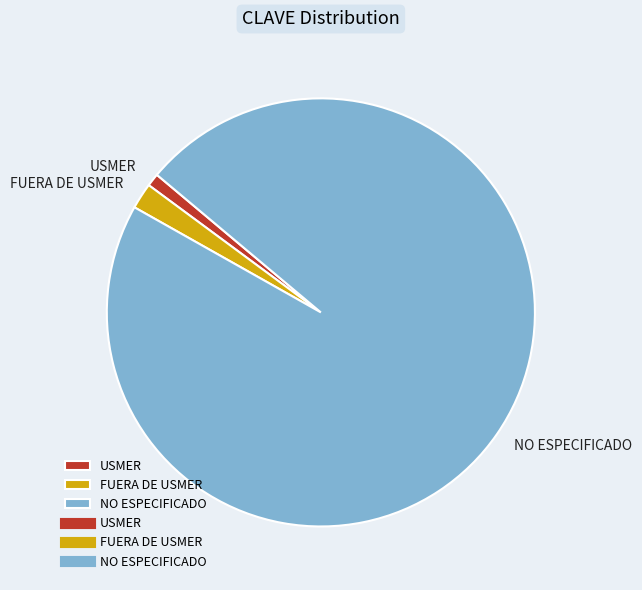

Which has a higher value, FUERA DE USMER or NO ESPECIFICADO?

NO ESPECIFICADO